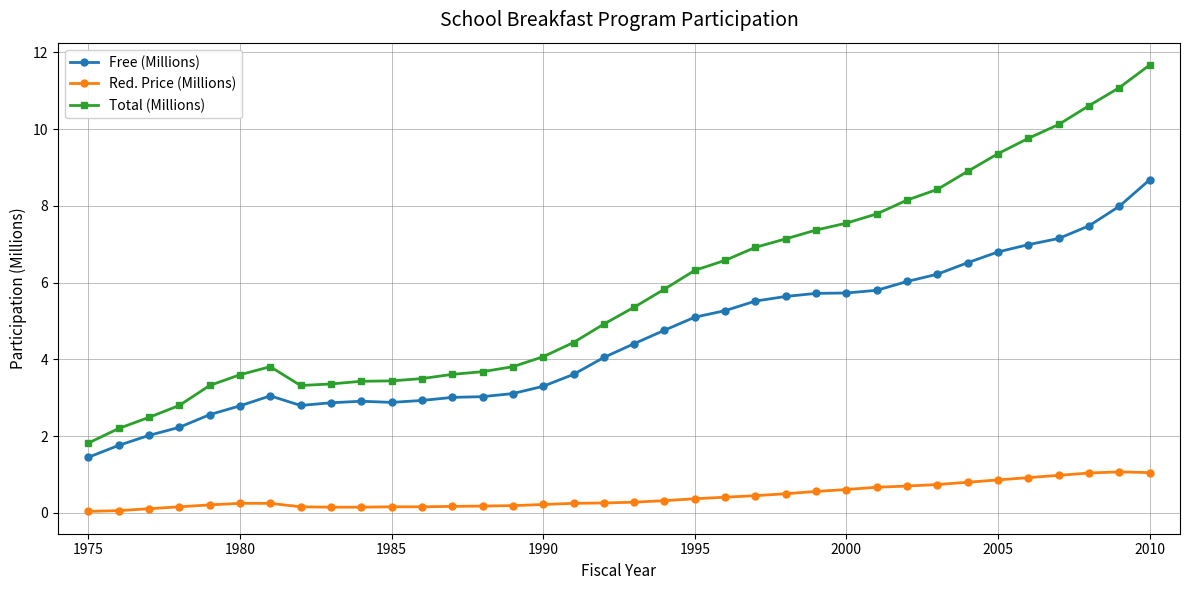

True or false: Free (Millions) and Red. Price (Millions) intersect in this chart.

False